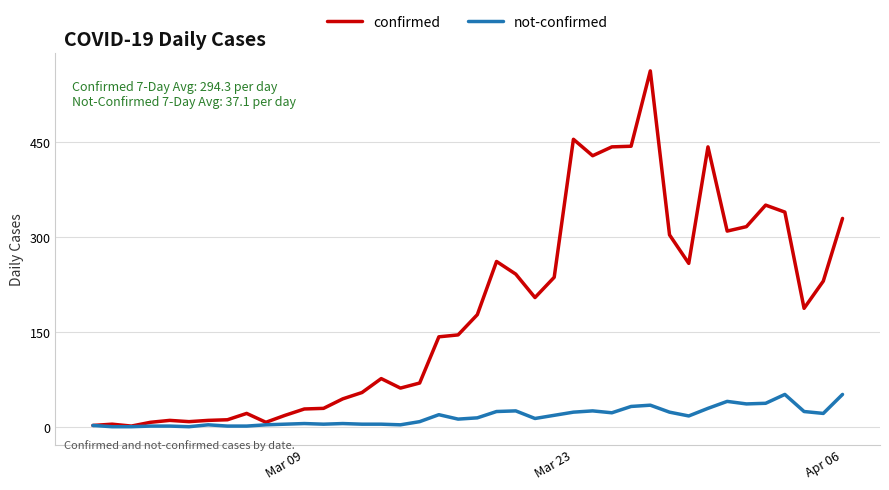

Which series has the widest spread of values?

confirmed